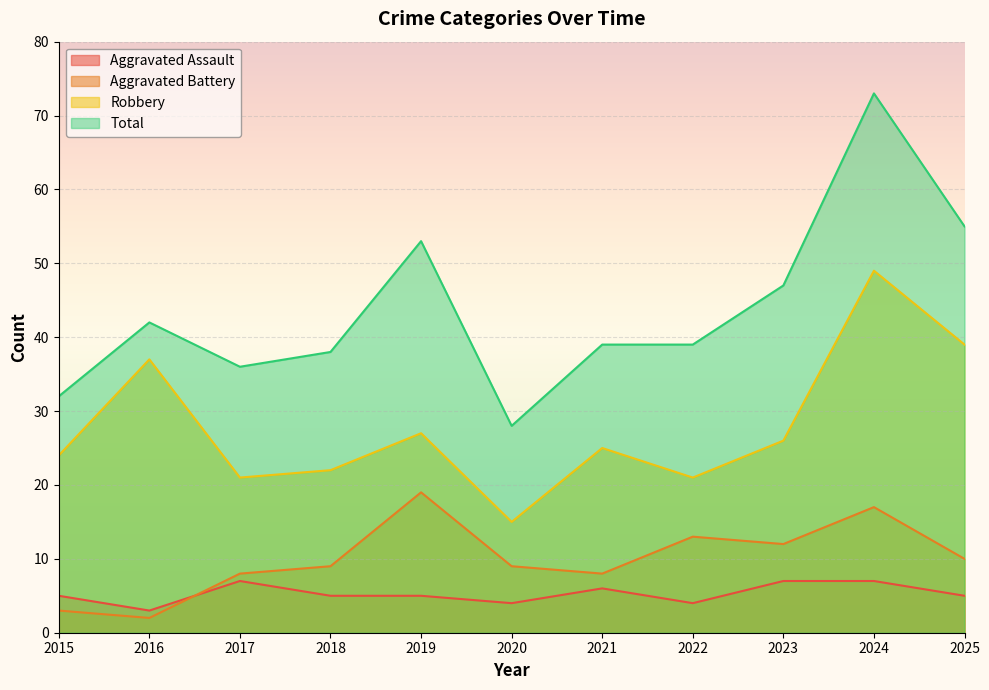

True or false: Aggravated Assault and Robbery cross at least once.

False